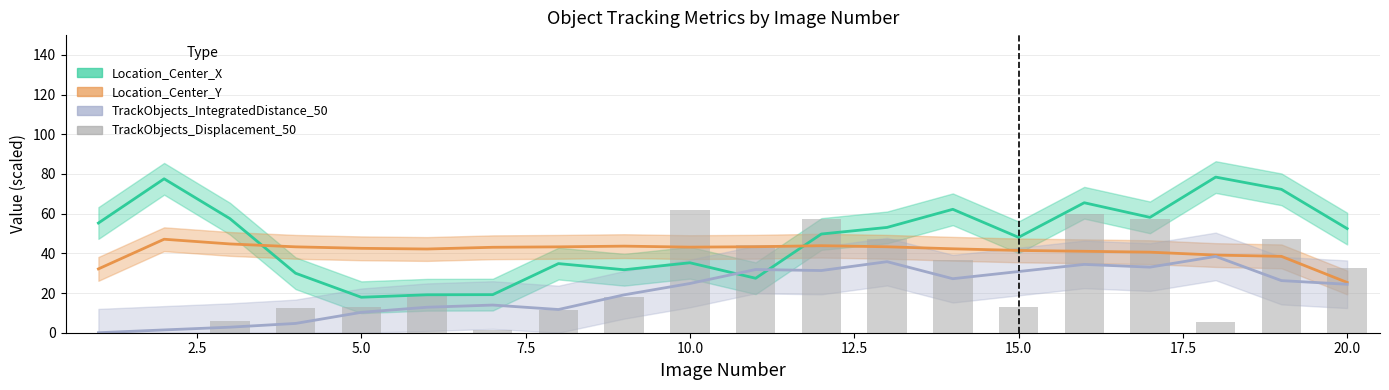

What is the difference between the maximum and minimum values?

62.0